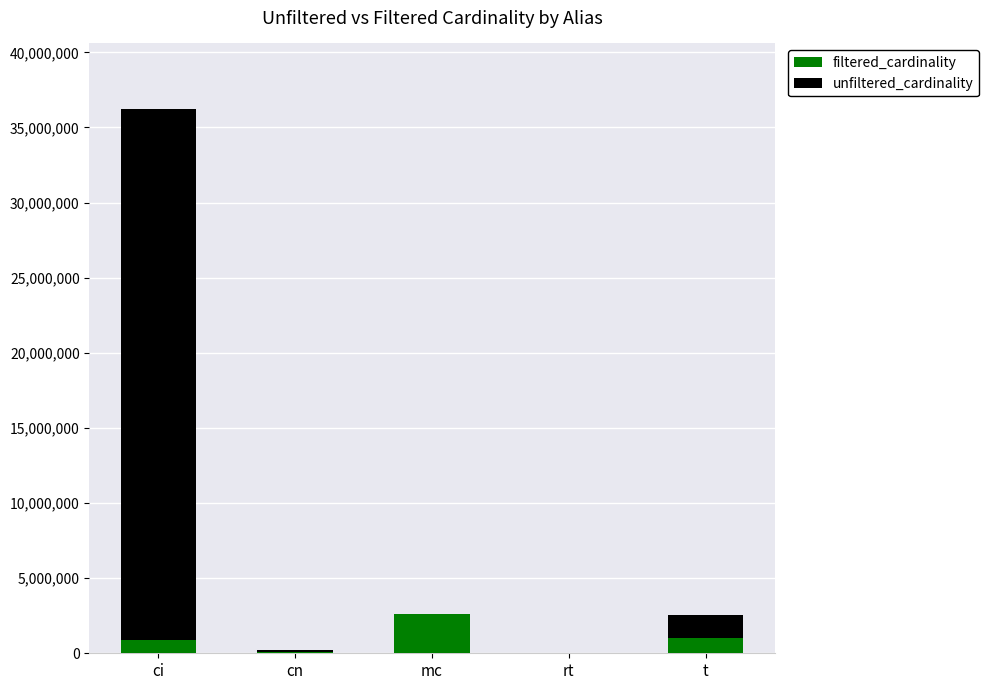

At which category is the sum across all series the highest?

ci